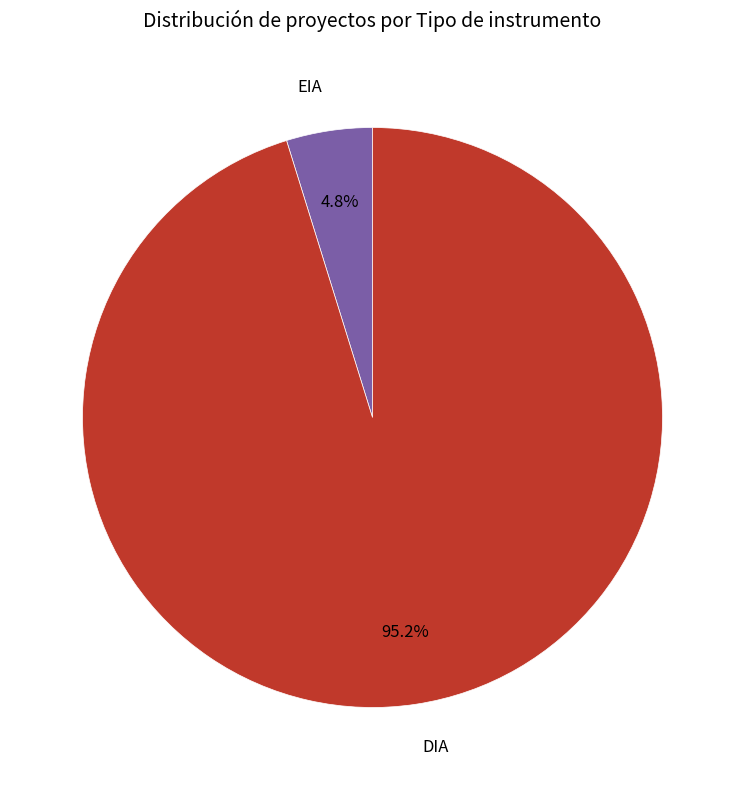

To the nearest percent, what portion does DIA represent?

95%